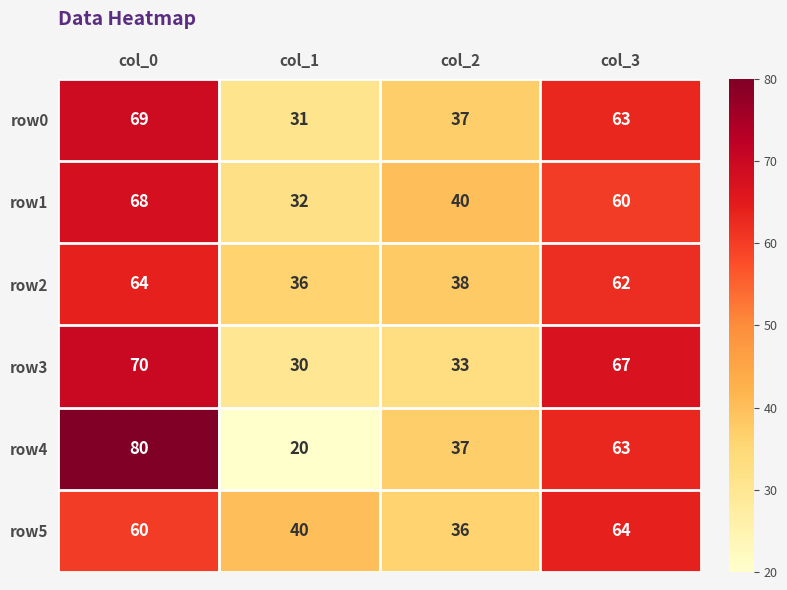

Is it true that row4 equals 37 at col_2?

True